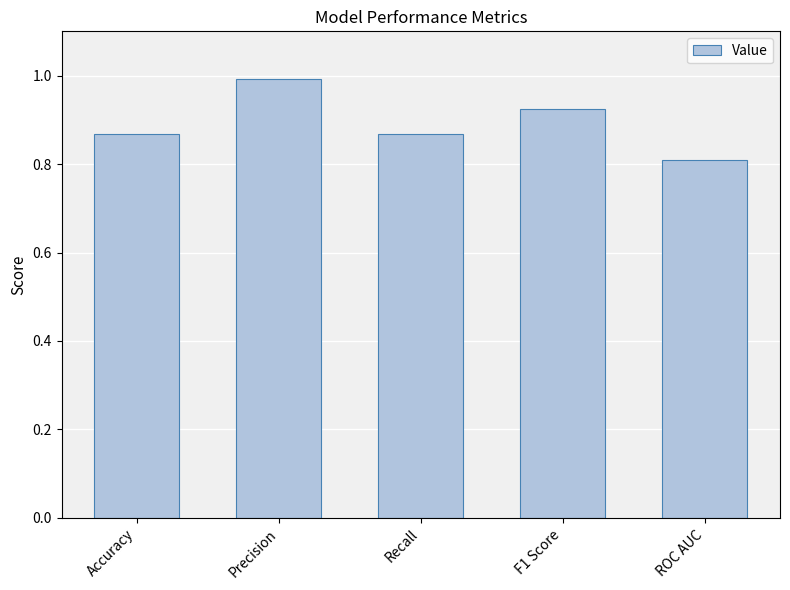

Are the bars grouped side by side (vs. stacked)?

No